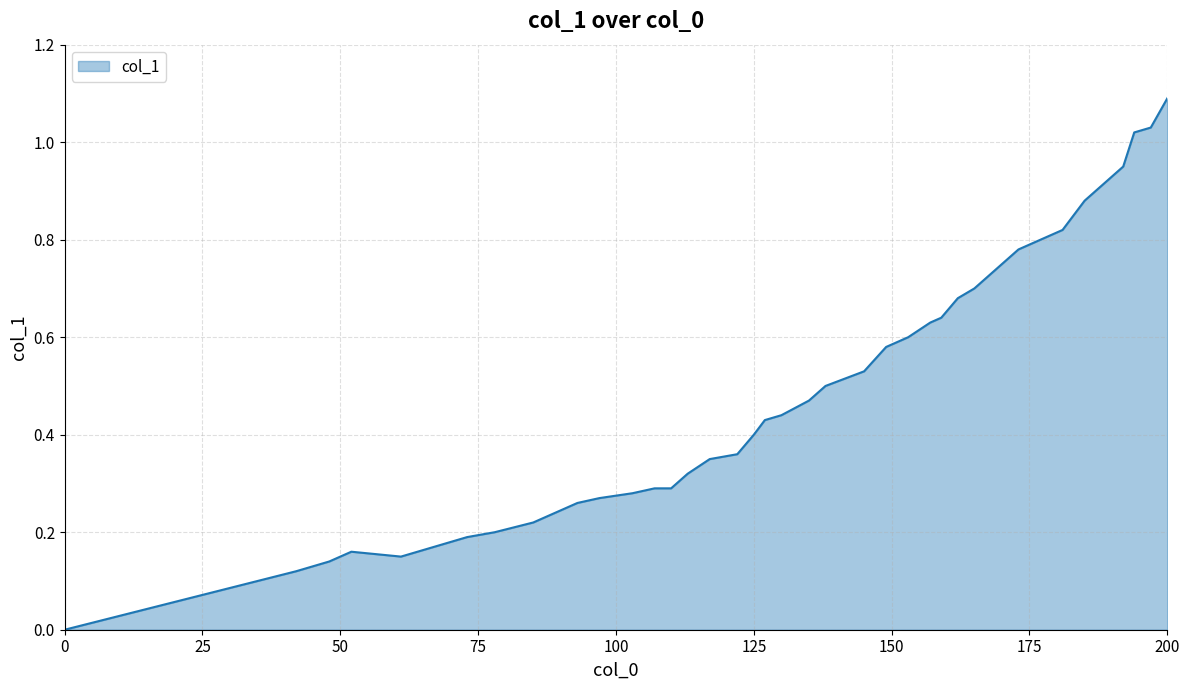

True or false: there are more than 0 points higher than both neighbors.

True